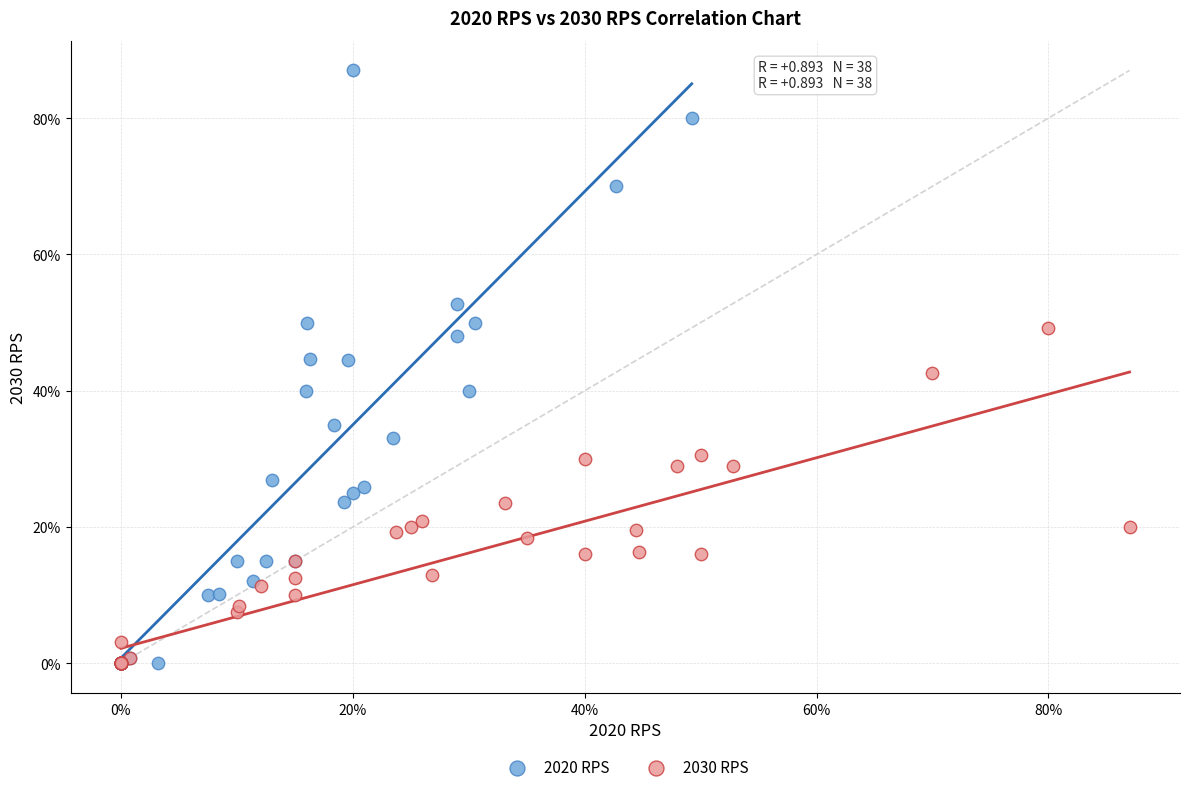

What are all the series names shown in the legend?

2020 RPS, 2030 RPS